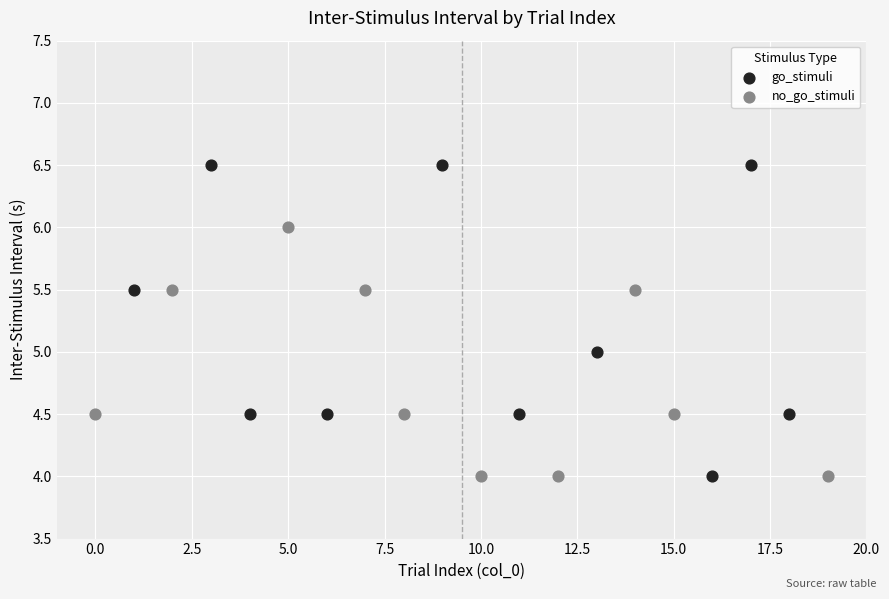

What are all the series names shown in the legend?

go_stimuli, no_go_stimuli